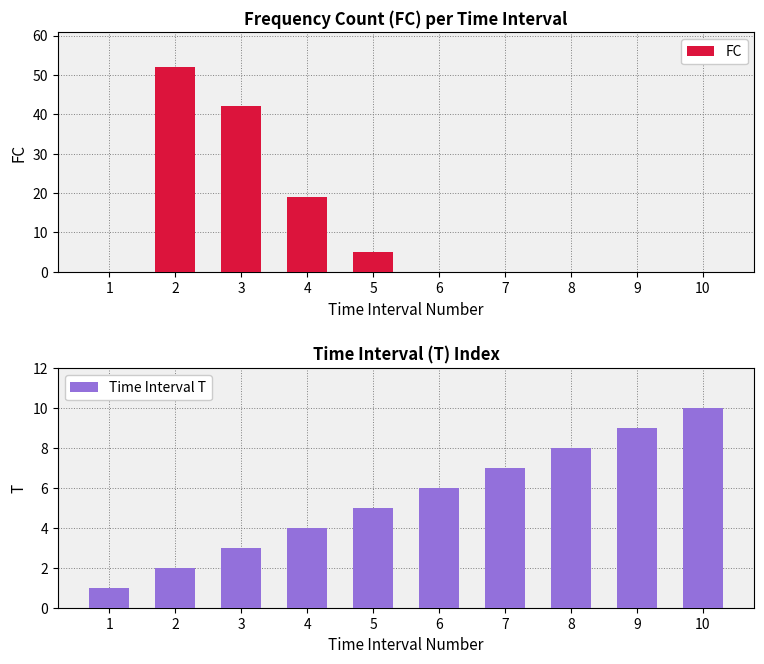

What is the maximum value for FC?

52